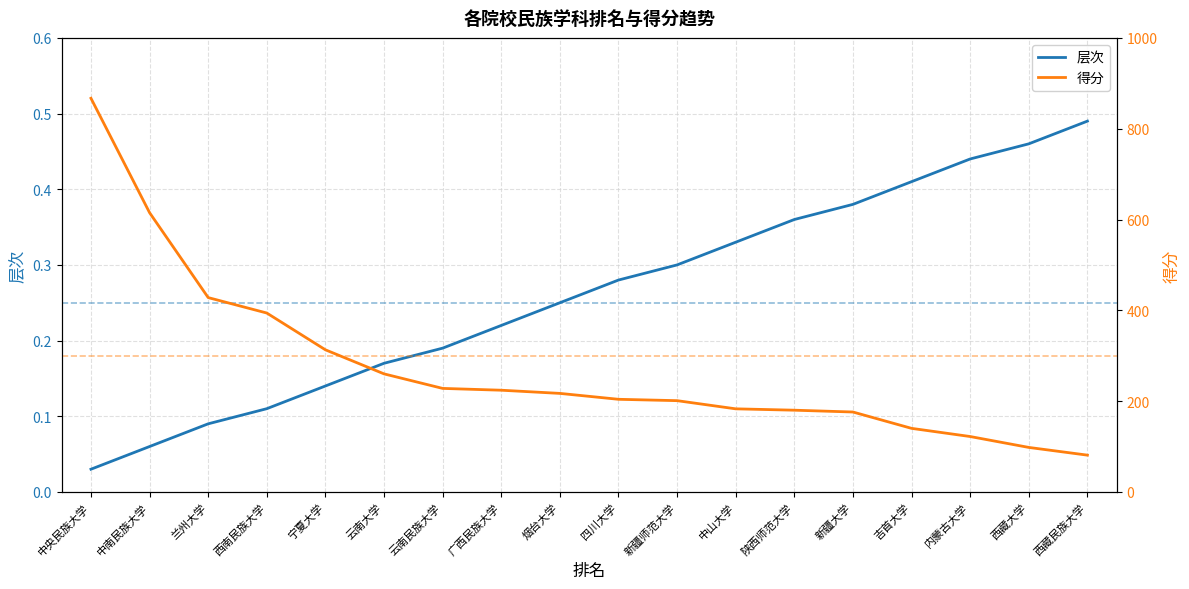

List the series in order of their overall mean, highest first.

得分, 层次